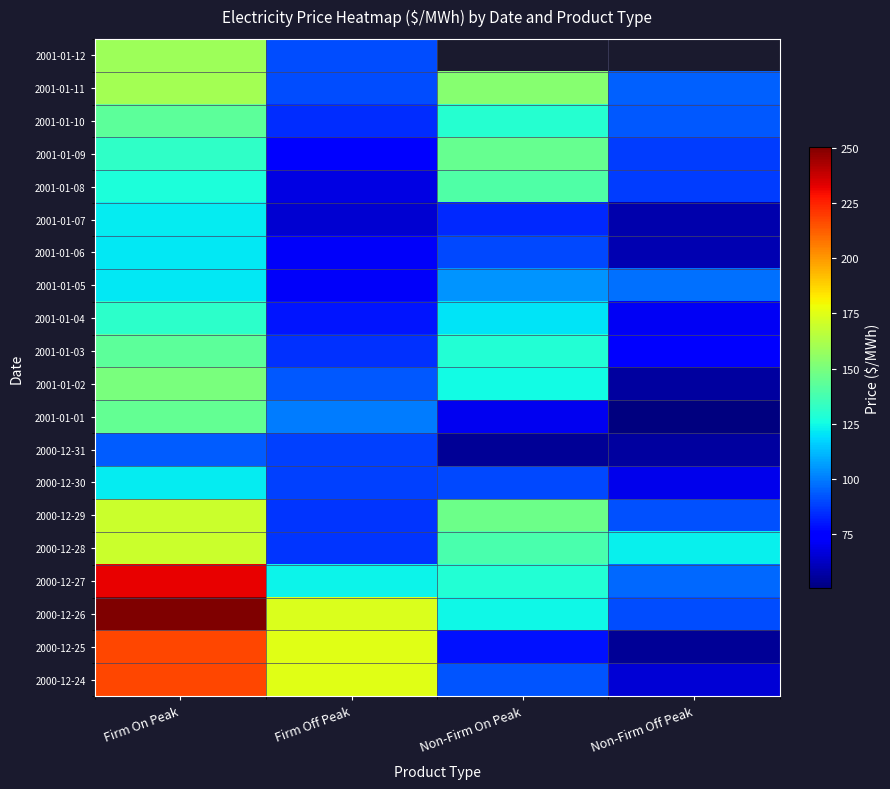

The value of 2000-12-30 at Firm On Peak is 121.9. True or false?

True